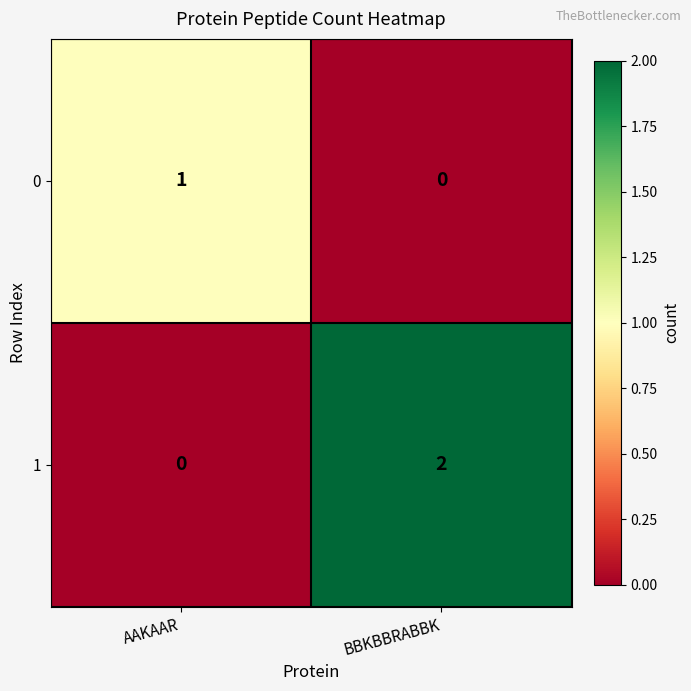

Reading right to left, what are all the values shown in this chart?

0: 0	1
1: 2	0